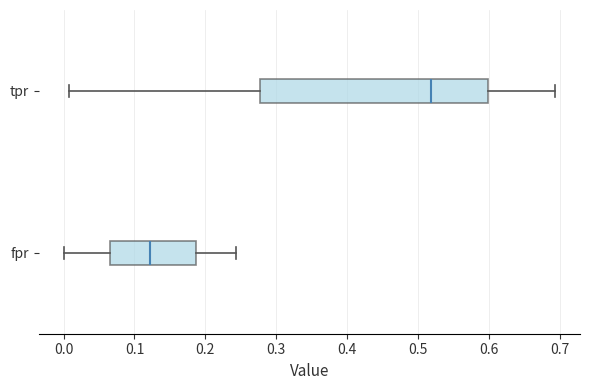

Reading bottom to top, transcribe this box plot: for each box, give where its median line is, the range the box spans, and where its two whiskers end, as read against the x-axis. The values are not printed on the chart, so give them approximately, as read against the axis.

fpr: median 0.12, box 0.07 to 0.19, whiskers 0.00 to 0.24
tpr: median 0.52, box 0.28 to 0.60, whiskers 0.01 to 0.69